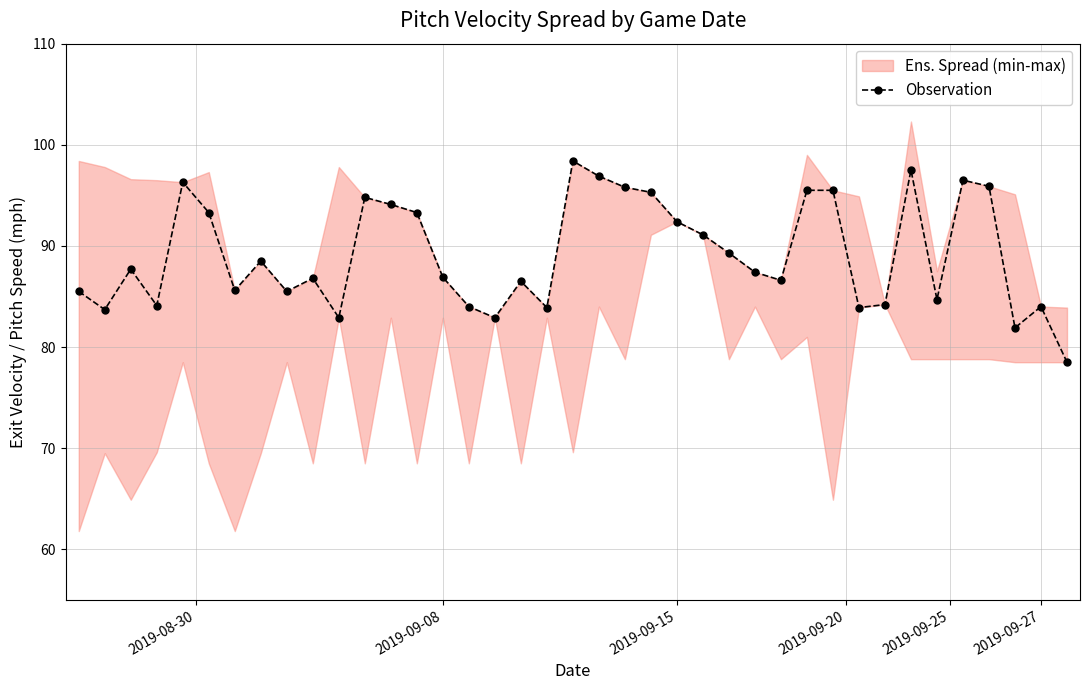

What is the lowest value of the Observation series?

78.5